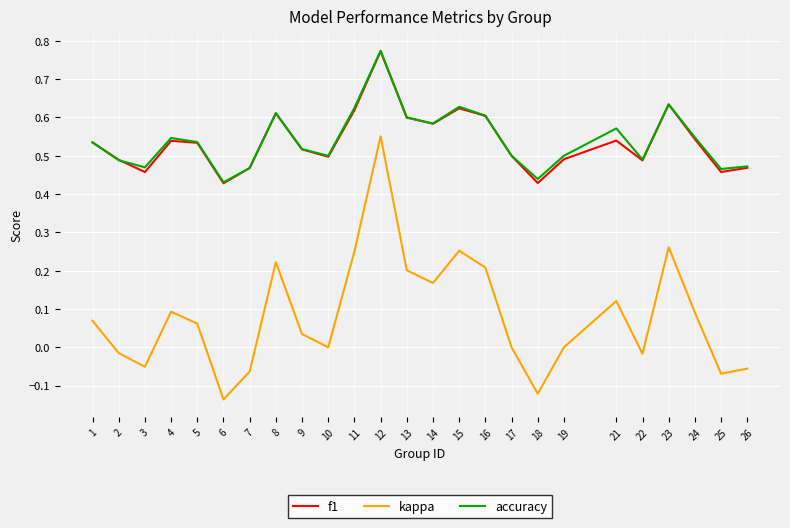

What are all the series names shown in the legend?

f1, kappa, accuracy